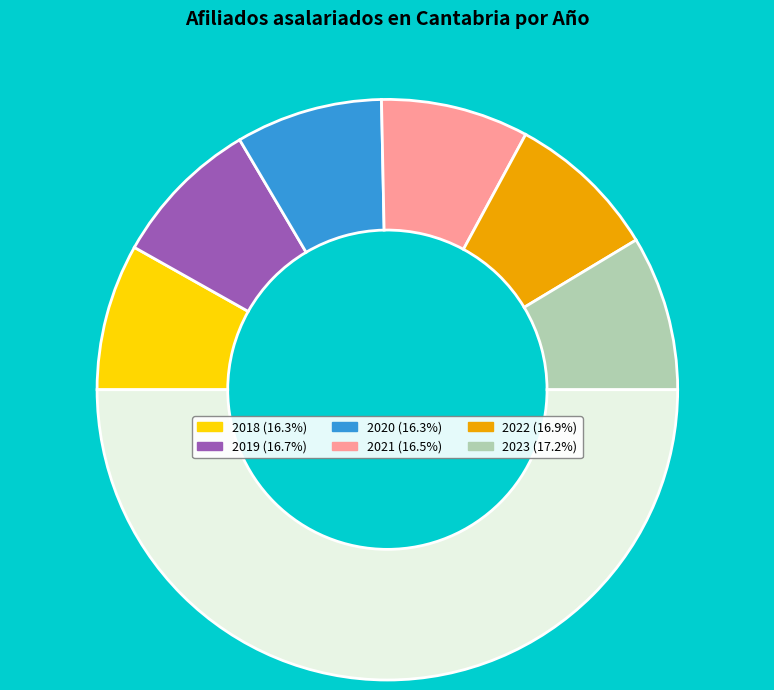

How many slices are in this pie chart?

7